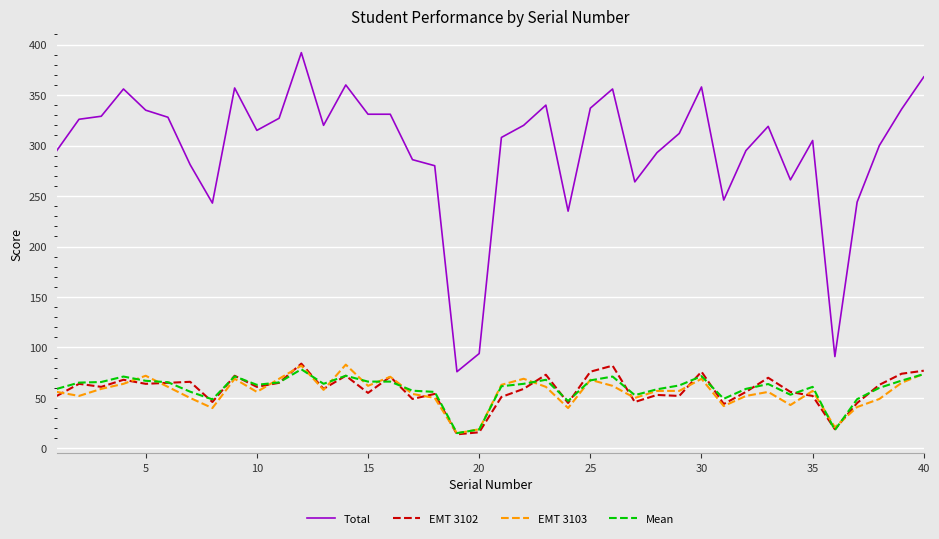

True or false: Total and Mean cross at least once.

False